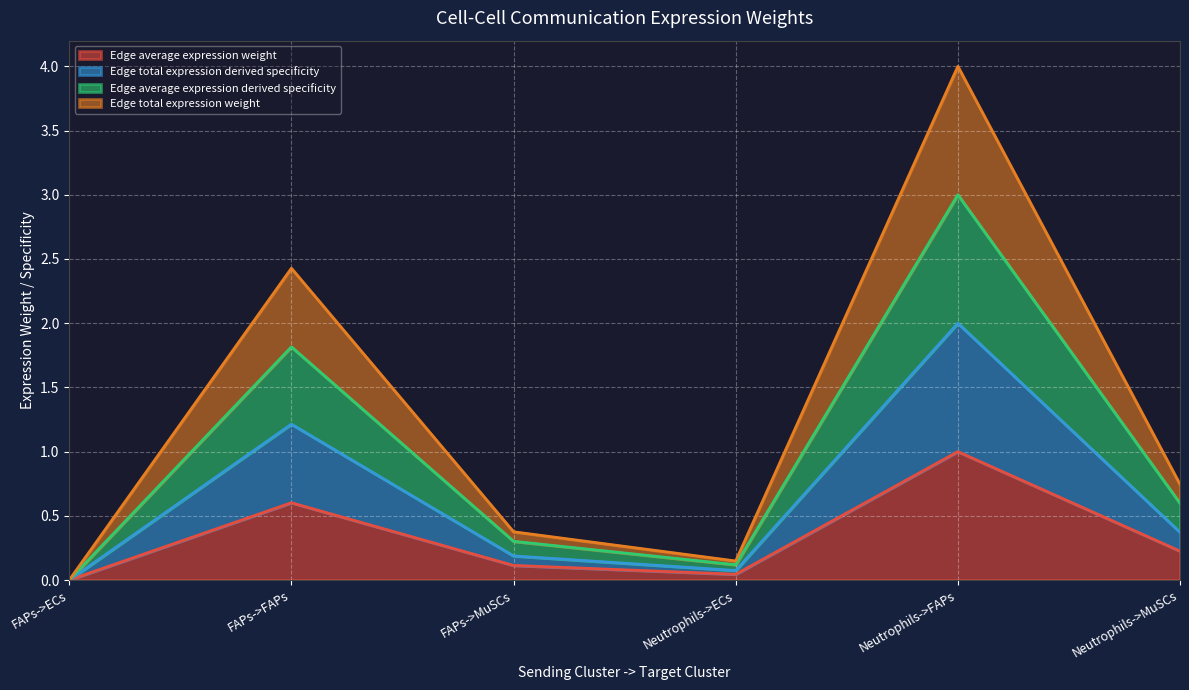

The value of Edge total expression weight at Neutrophils->ECs is 0.1. True or false?

True